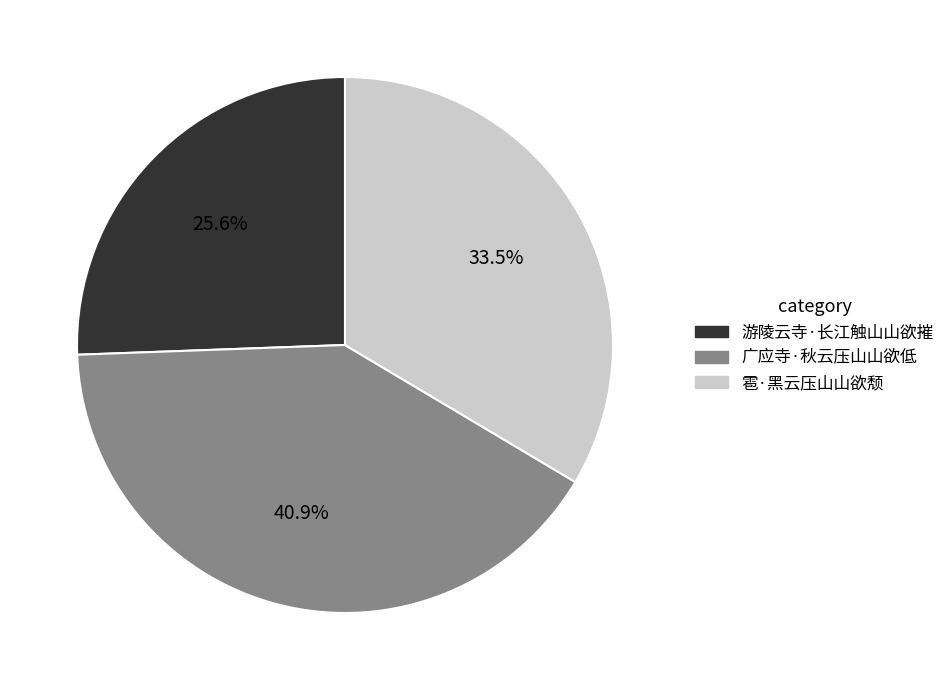

Does any single category account for the majority?

No